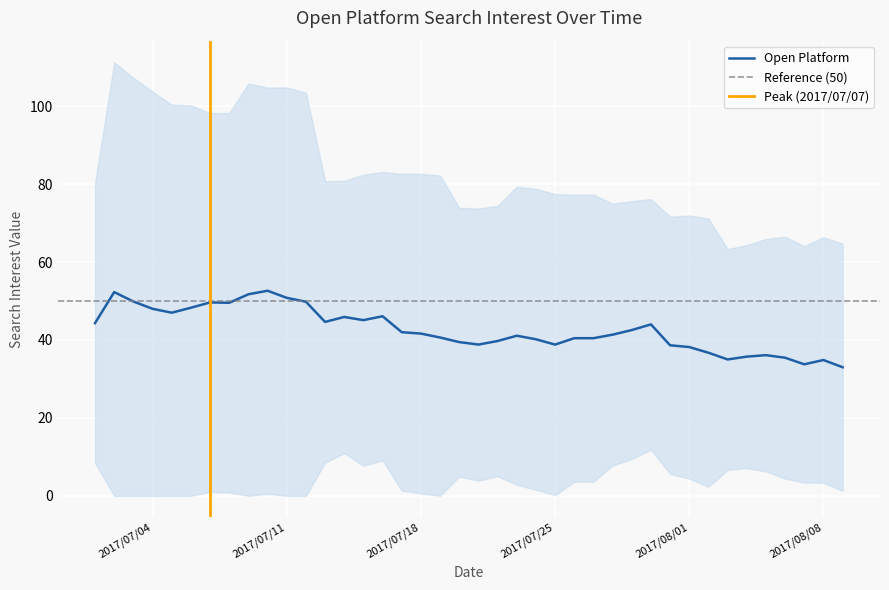

How many series are shown in this chart?

1